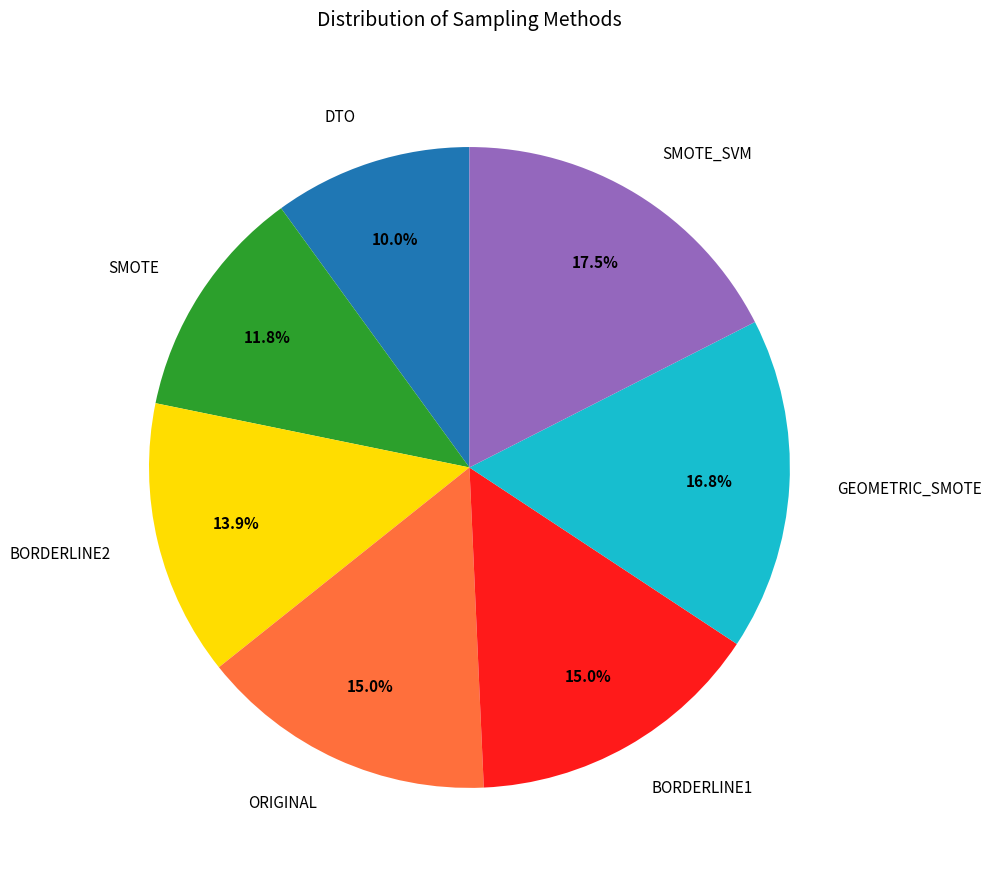

Which has a higher value, BORDERLINE1 or GEOMETRIC_SMOTE?

GEOMETRIC_SMOTE